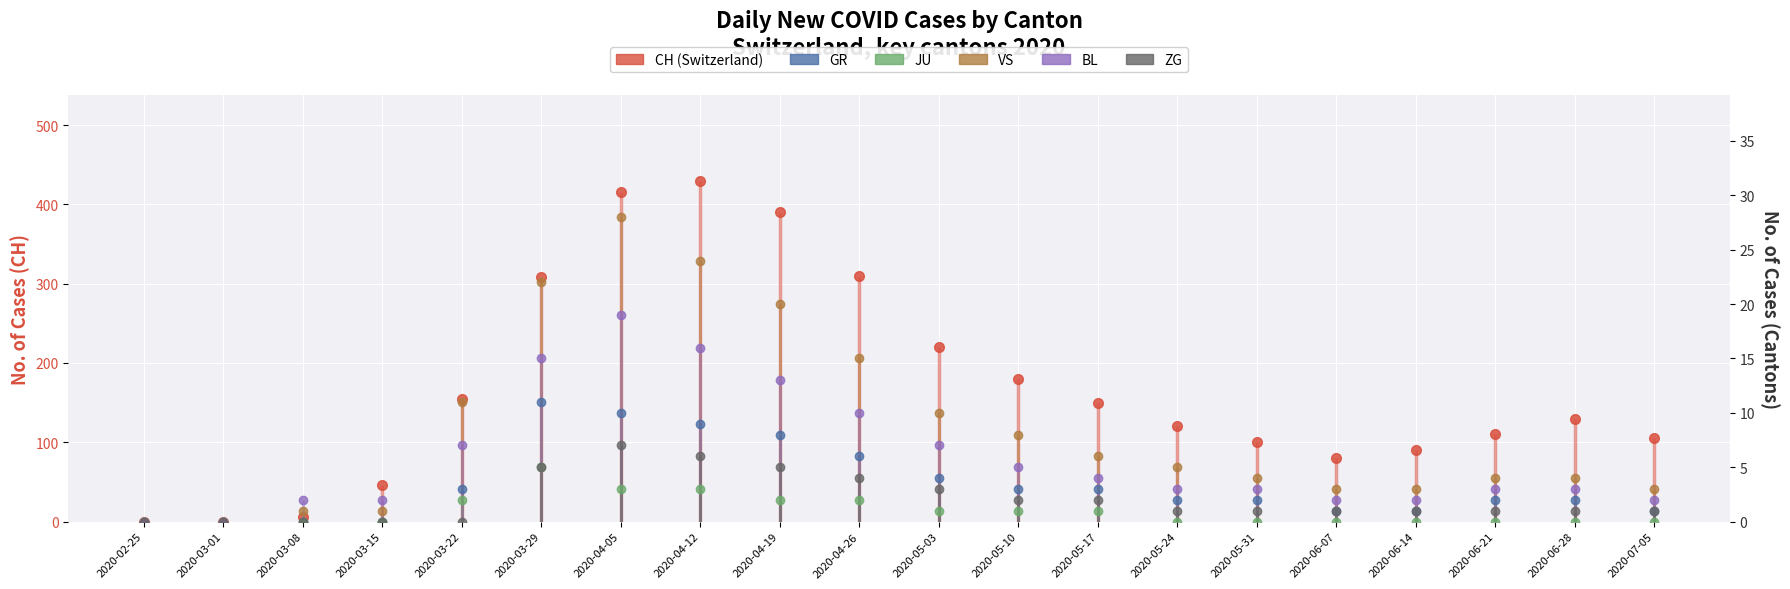

How many distinct data groups are displayed?

6